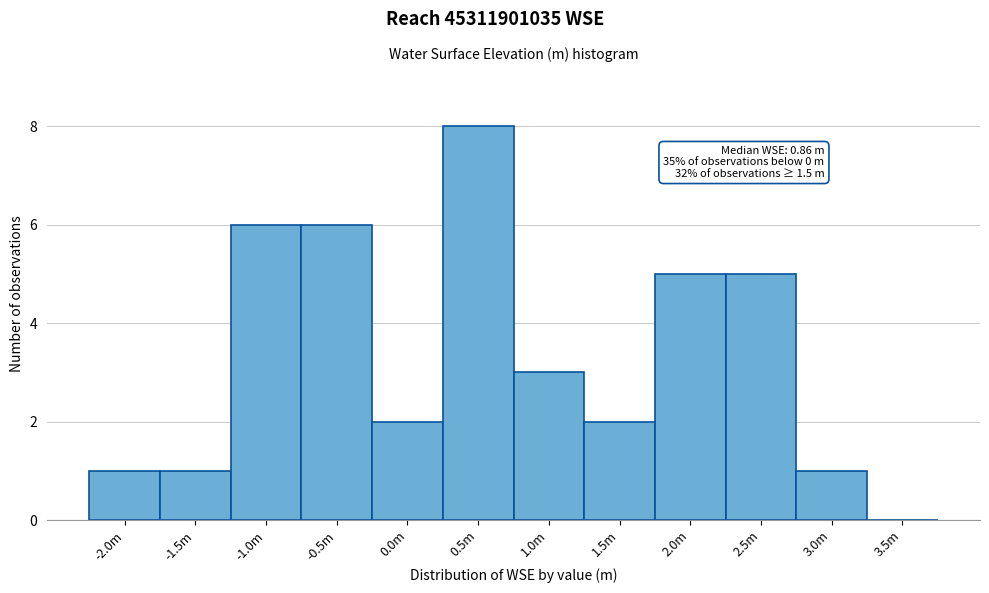

Reading left to right, extract all data points from this chart.

-2.0m=1	-1.5m=1	-1.0m=6	-0.5m=6	0.0m=2	0.5m=8	1.0m=3	1.5m=2	2.0m=5	2.5m=5	3.0m=1	3.5m=0